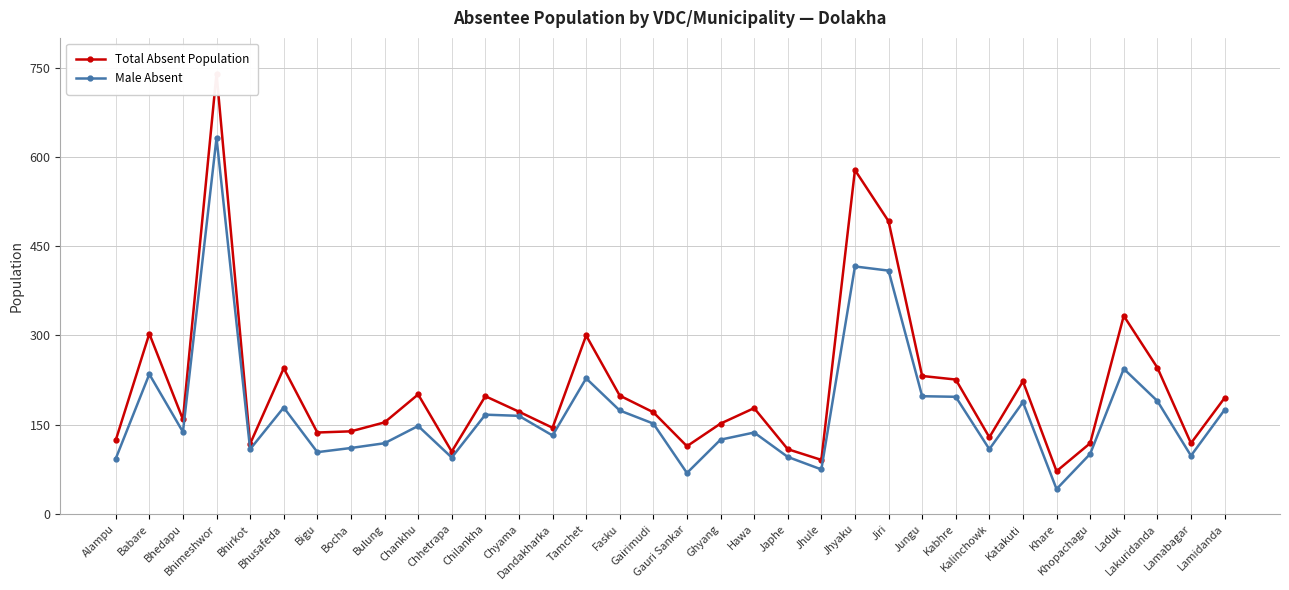

Is it true that Male Absent equals 289 at Katakuti?

False